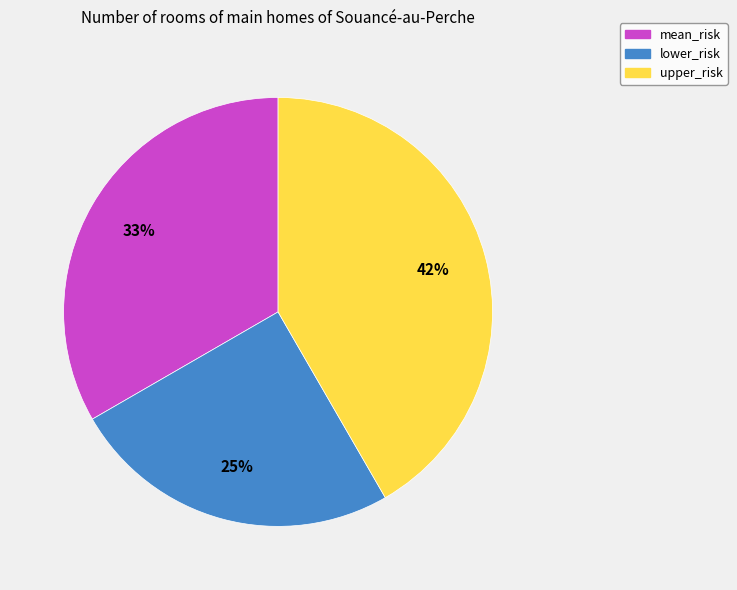

What is the ratio of the value at lower_risk to the value at upper_risk?

0.6